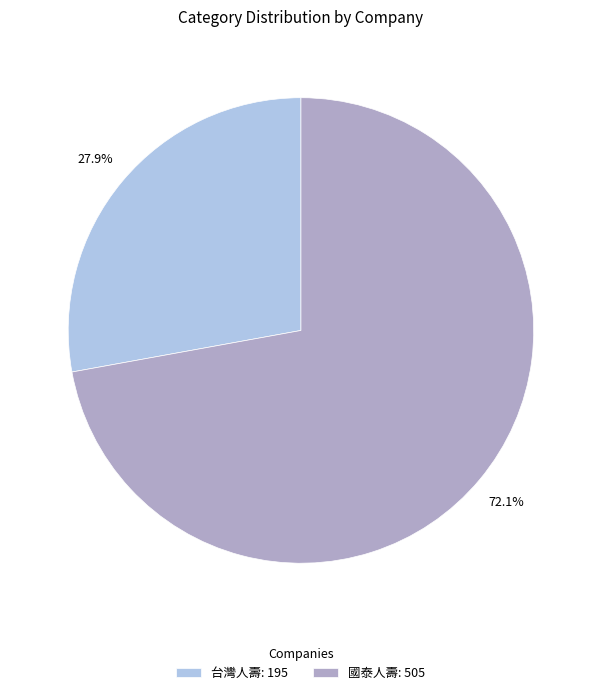

Is there any slice that represents more than half of the pie?

Yes